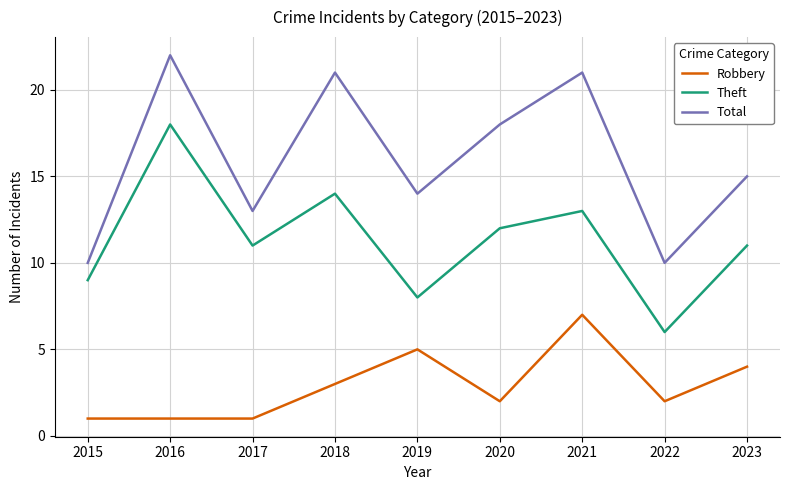

At 2021, list the series in order from largest to smallest.

Total, Theft, Robbery